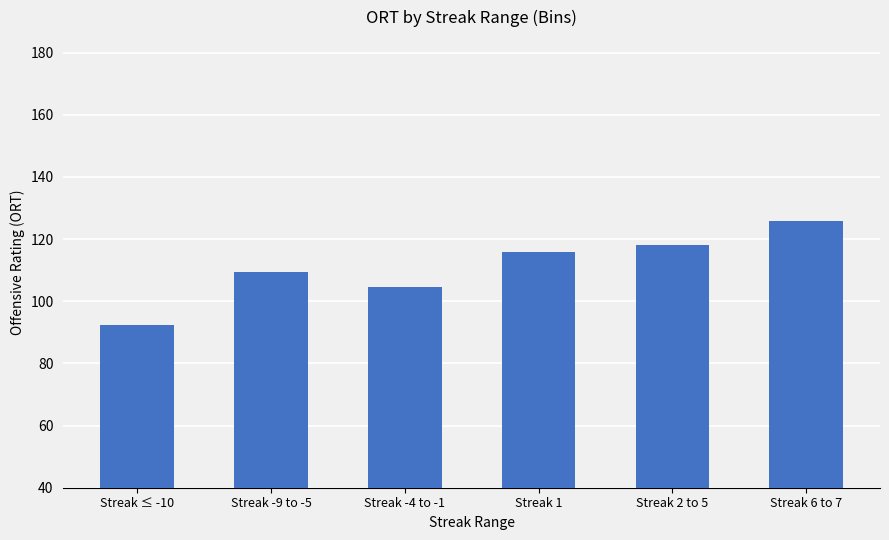

Count the number of categories in the chart.

6